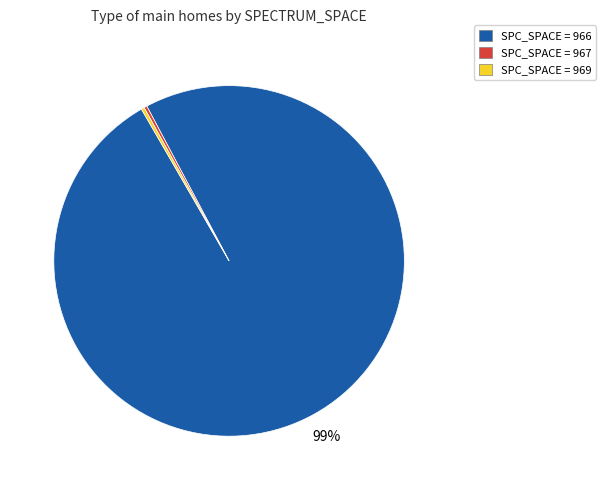

How many slices are in this pie chart?

3